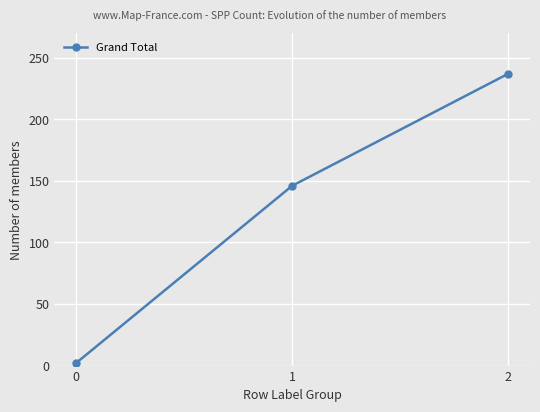

At which label is the value closest to 119?

1